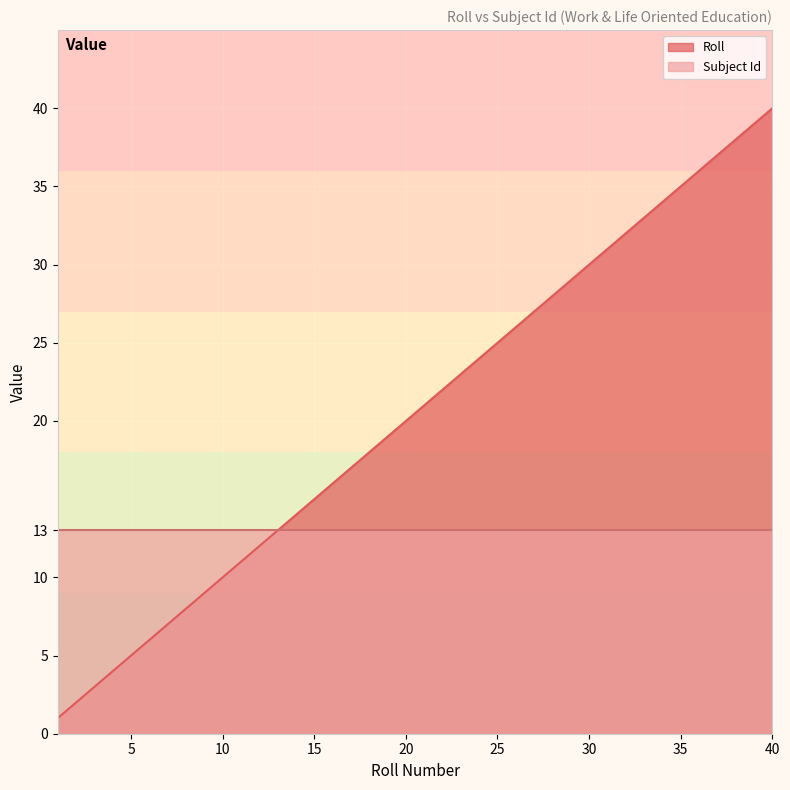

What is the sum of the values at 19 and 2?

21